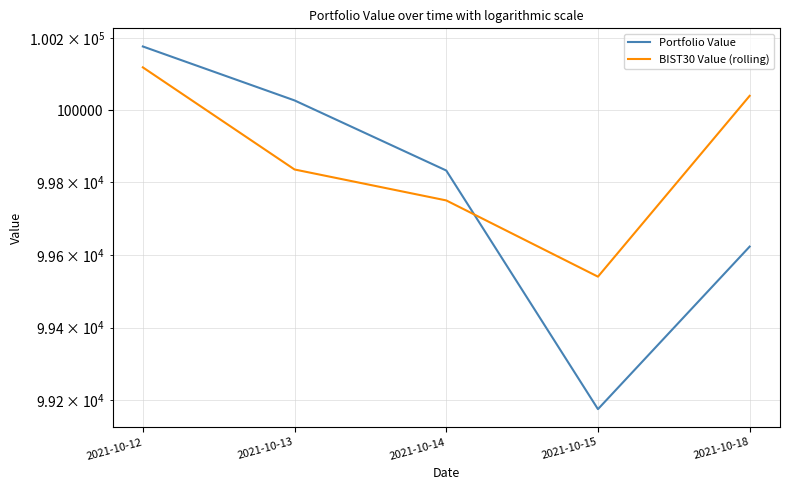

List the labels in order of BIST30 Value (rolling) value, largest first.

2021-10-12, 2021-10-18, 2021-10-13, 2021-10-14, 2021-10-15